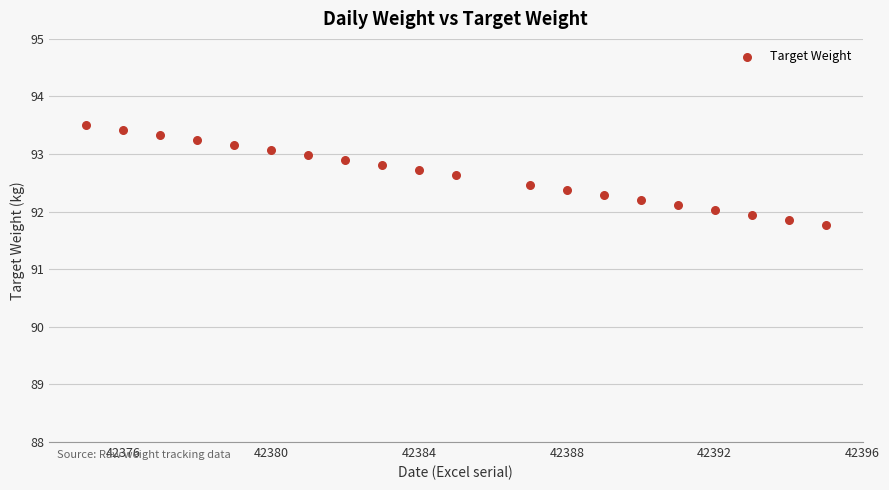

What is the range of X values (max minus min)?

20.0